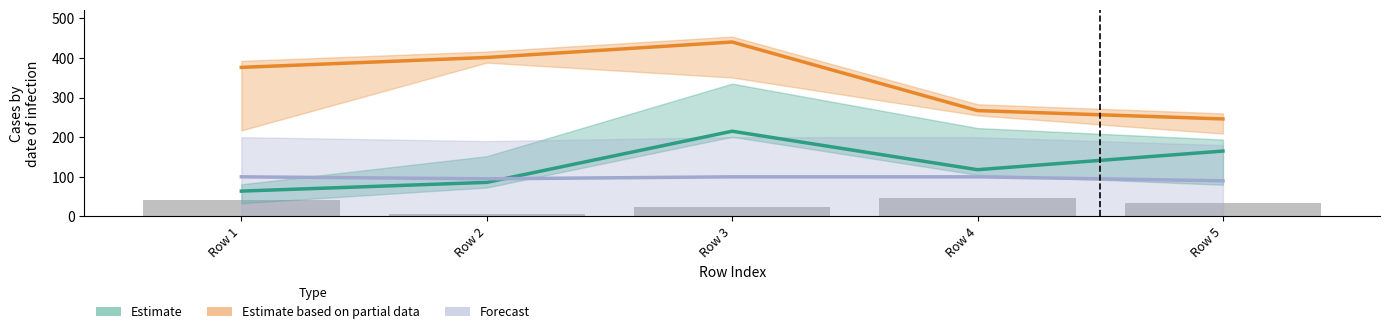

What is the minimum value shown in the chart?

5